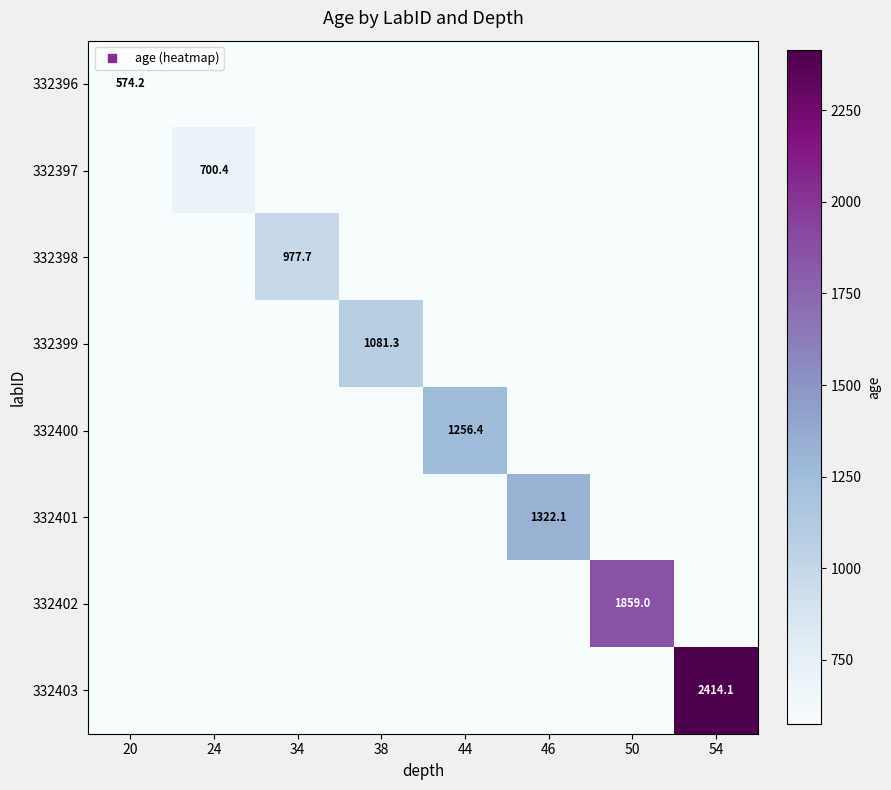

True or false: 332396 has a value of -206.7 at 34.

False